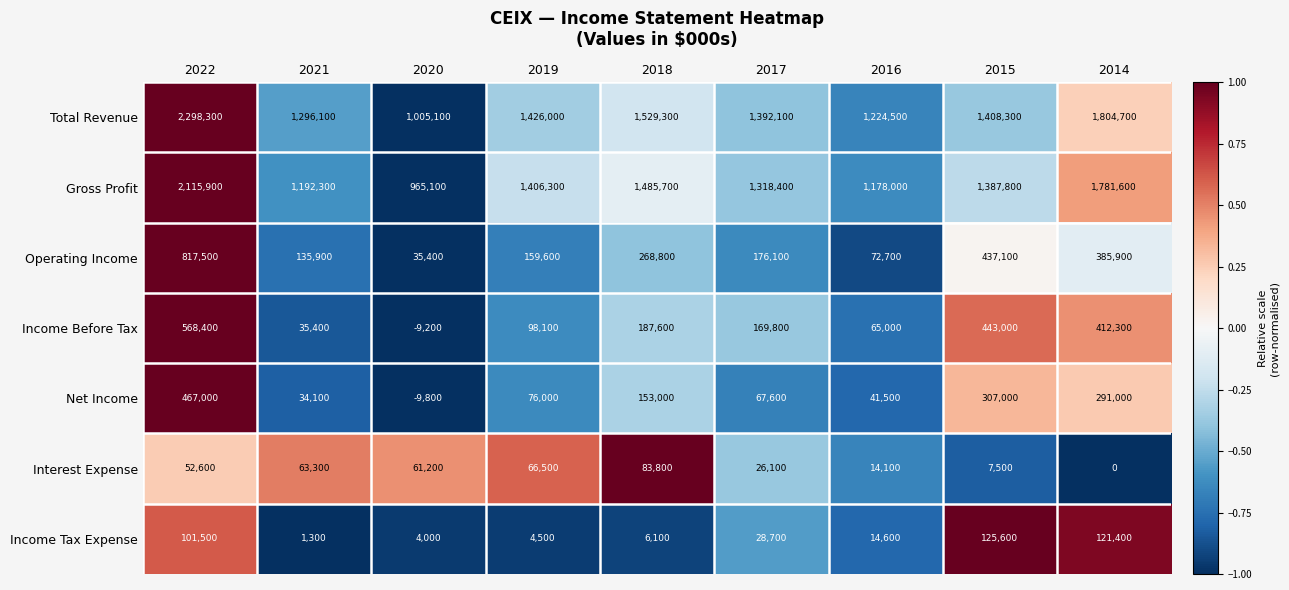

Which series has the widest spread of values?

Total Revenue